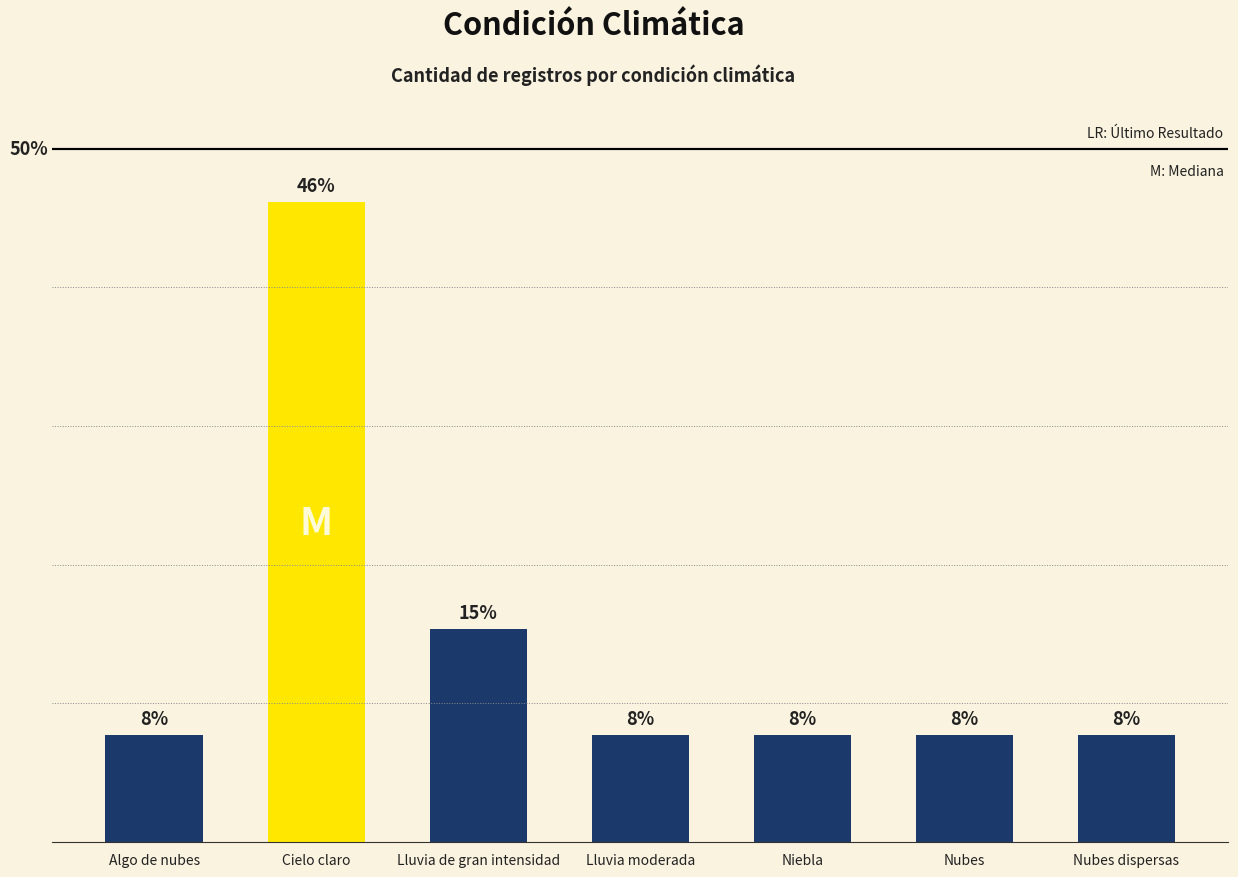

Does the chart contain any negative values?

No